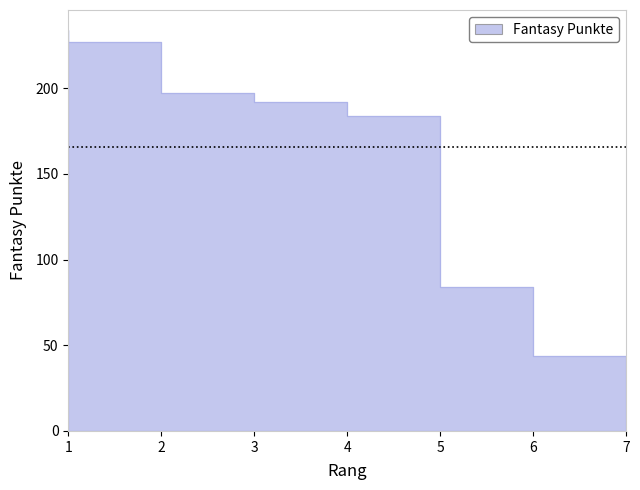

List the labels in order of value, largest first.

1, 2, 3, 4, 5, 6, 7